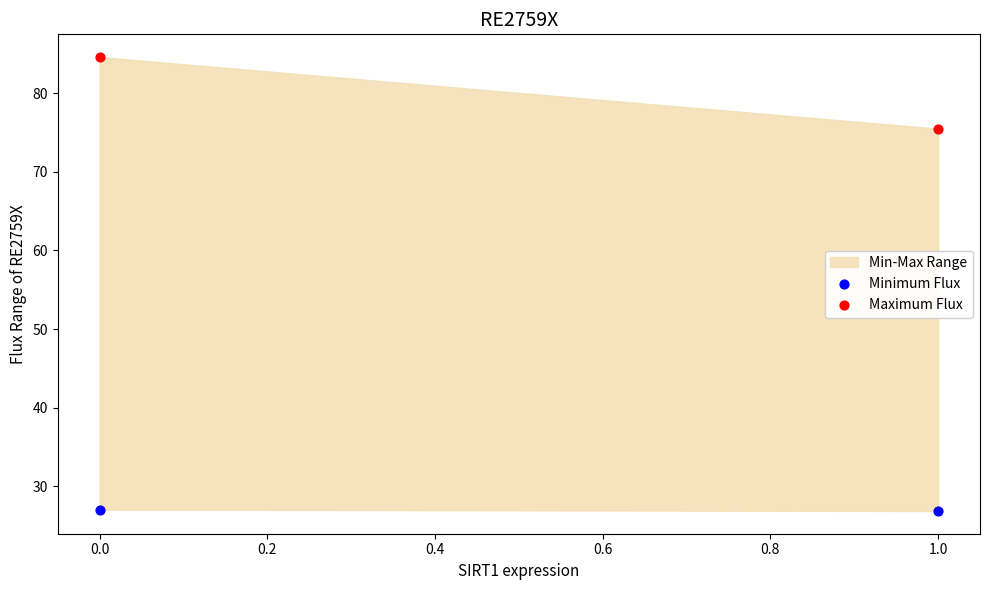

Across all series, what Y value is closest to 55?

75.5